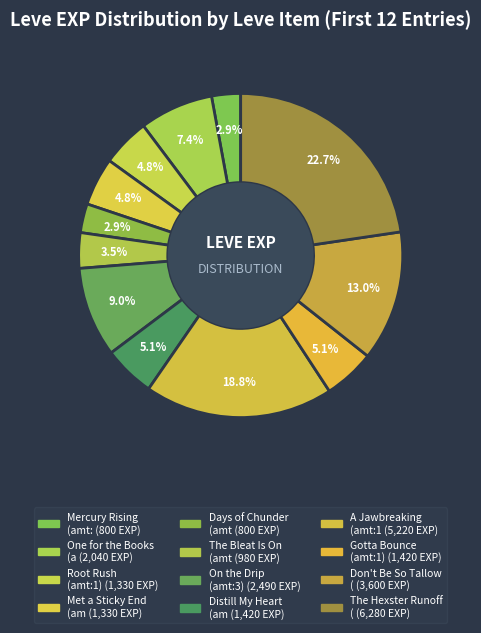

How many segments does this pie chart have?

12